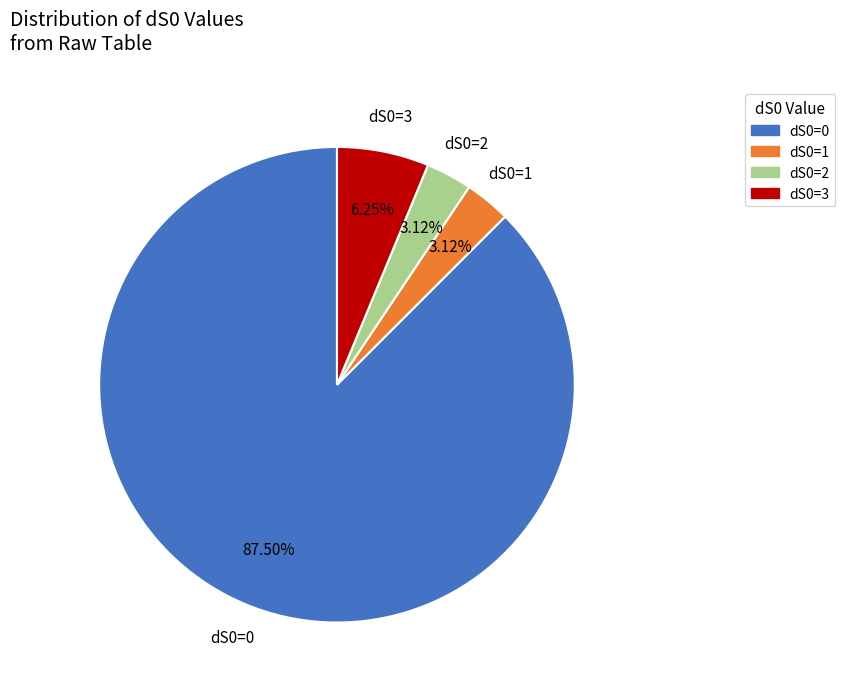

What percentage is the dS0=2 slice, to the nearest percent?

3%